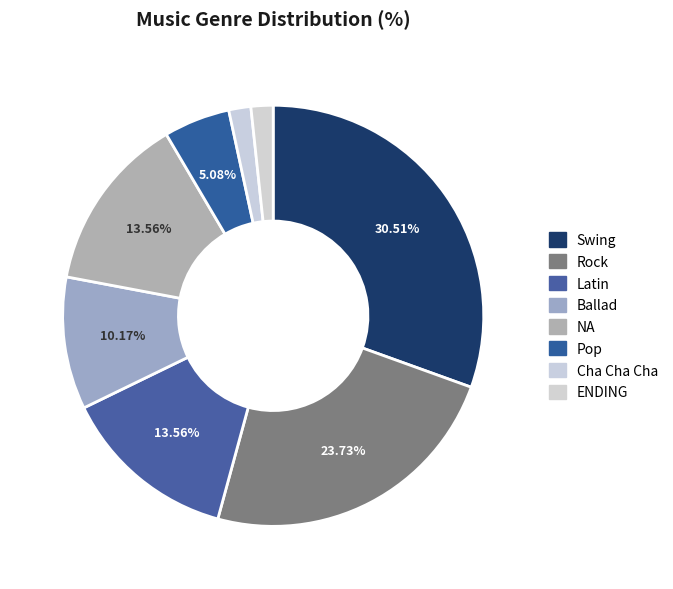

Combined, do Pop and ENDING account for over 50%?

No